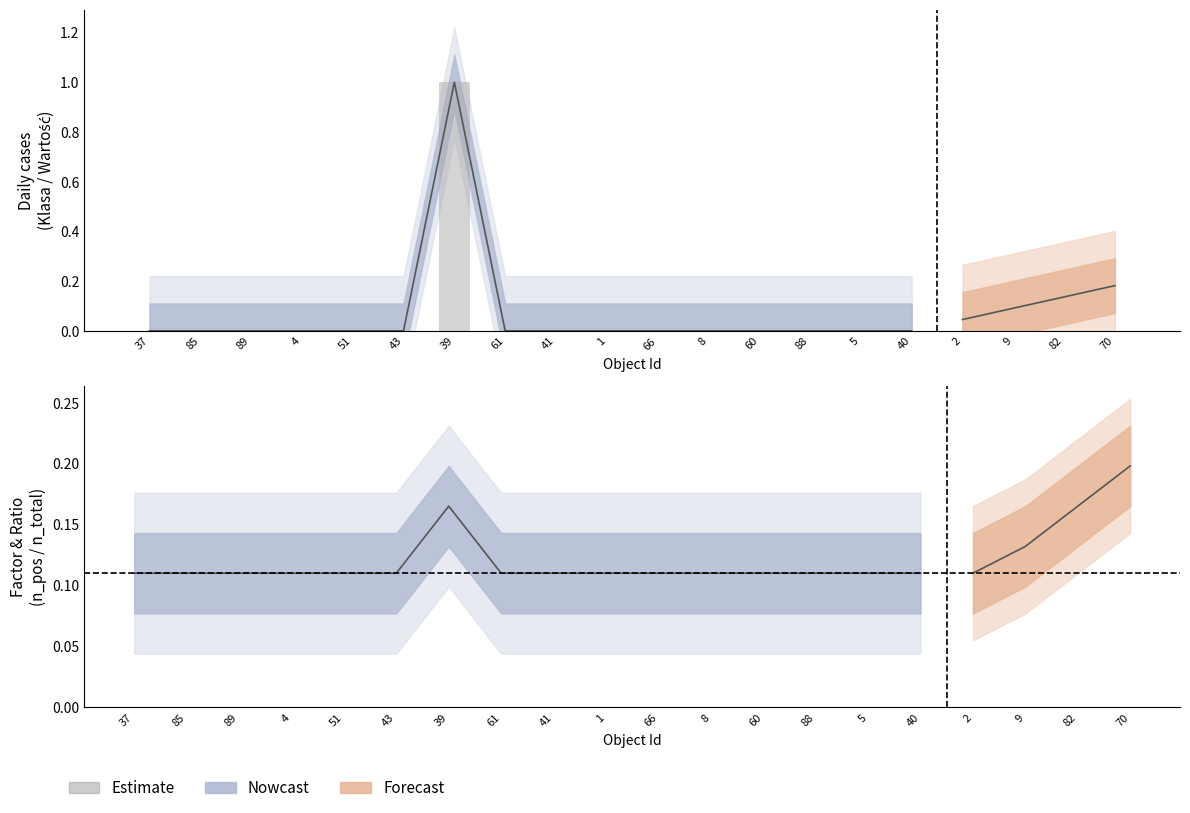

What is the sum of all values?

1